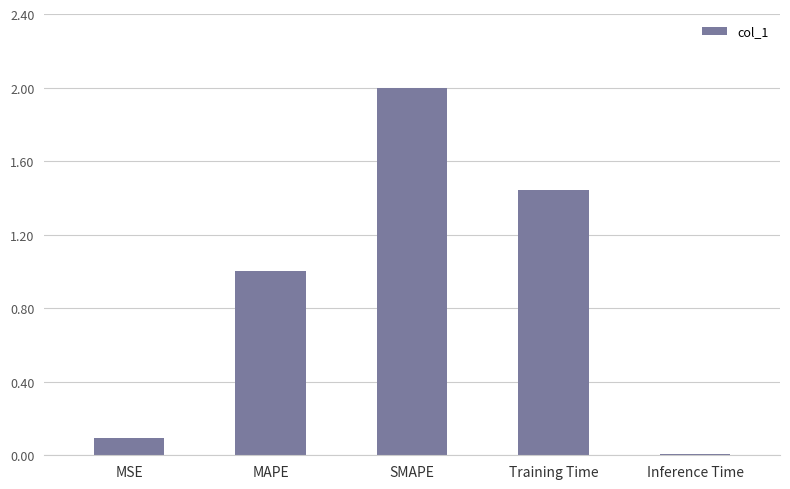

What is the value of the 3rd bar from the left?

2.0